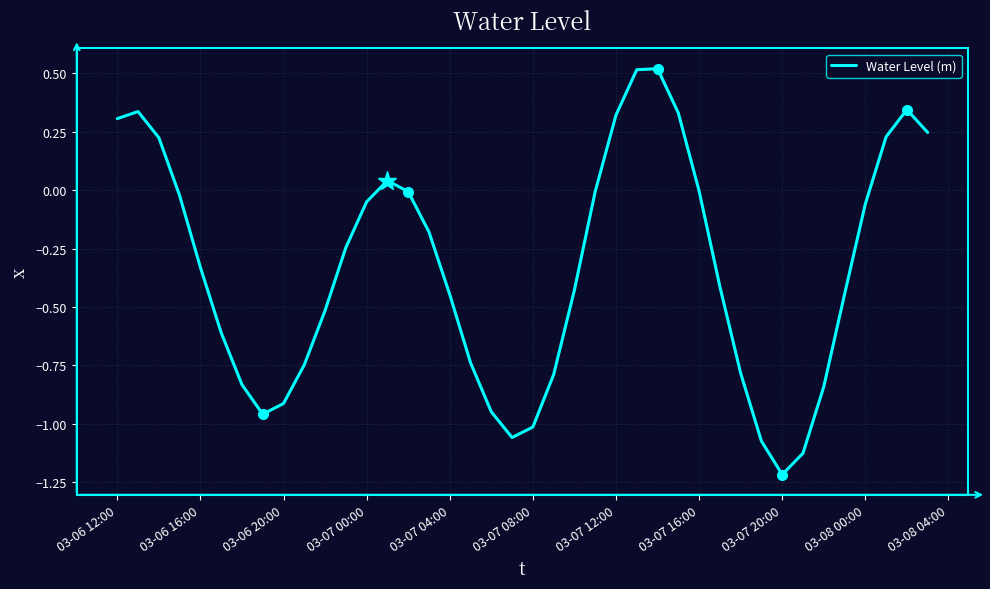

What is the difference between the maximum and minimum values?

1.7